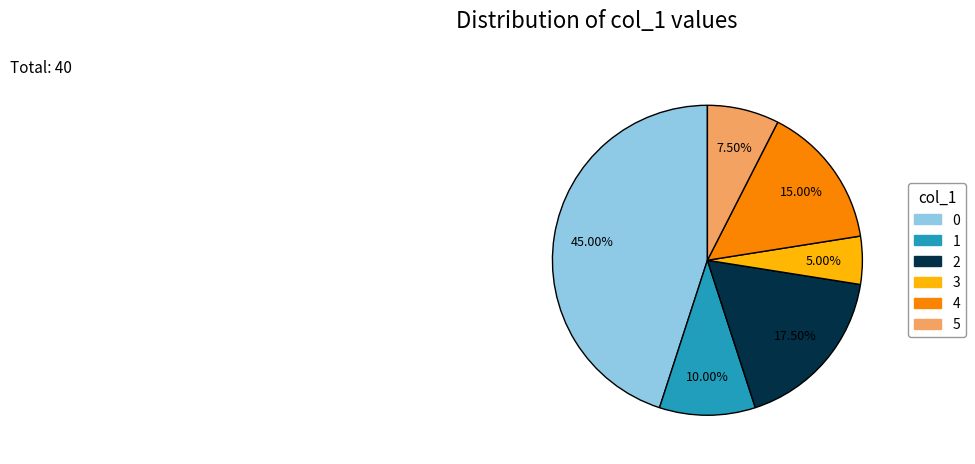

To the nearest percent, what is the combined percentage of 1 and 4?

25%